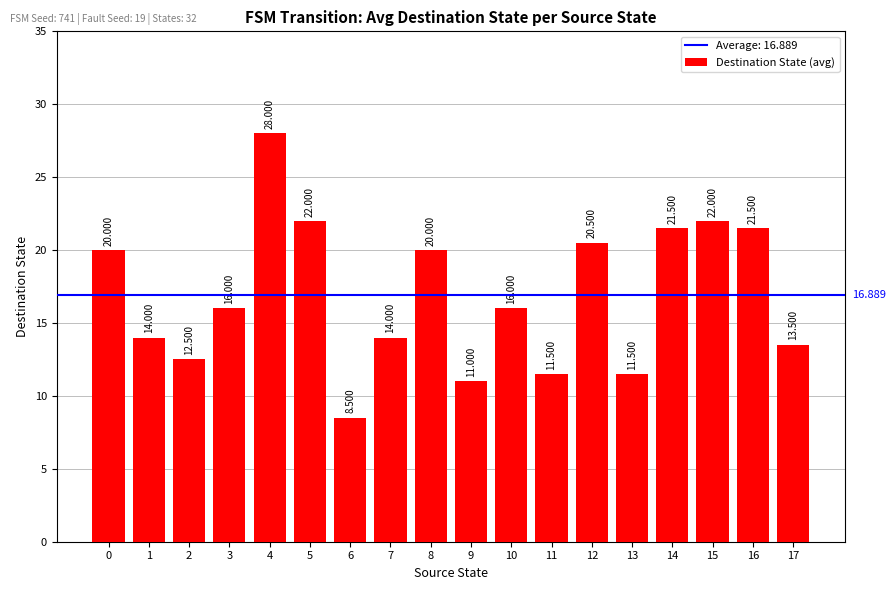

True or false: the data shows 22.0 at 15.

True